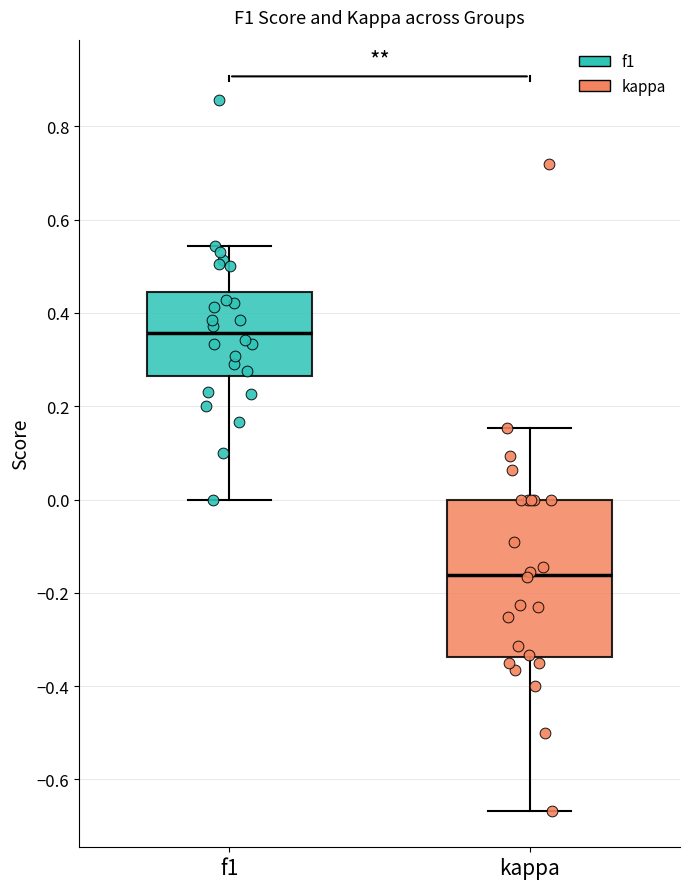

Reading left to right, read every box against the y-axis: the position of its median line, the range the box covers, and the ends of its whiskers. The values are not printed on the chart, so give them approximately, as read against the axis.

f1: median 0.36, box 0.26 to 0.44, whiskers 0.00 to 0.54
kappa: median -0.16, box -0.34 to 0.00, whiskers -0.66 to 0.16